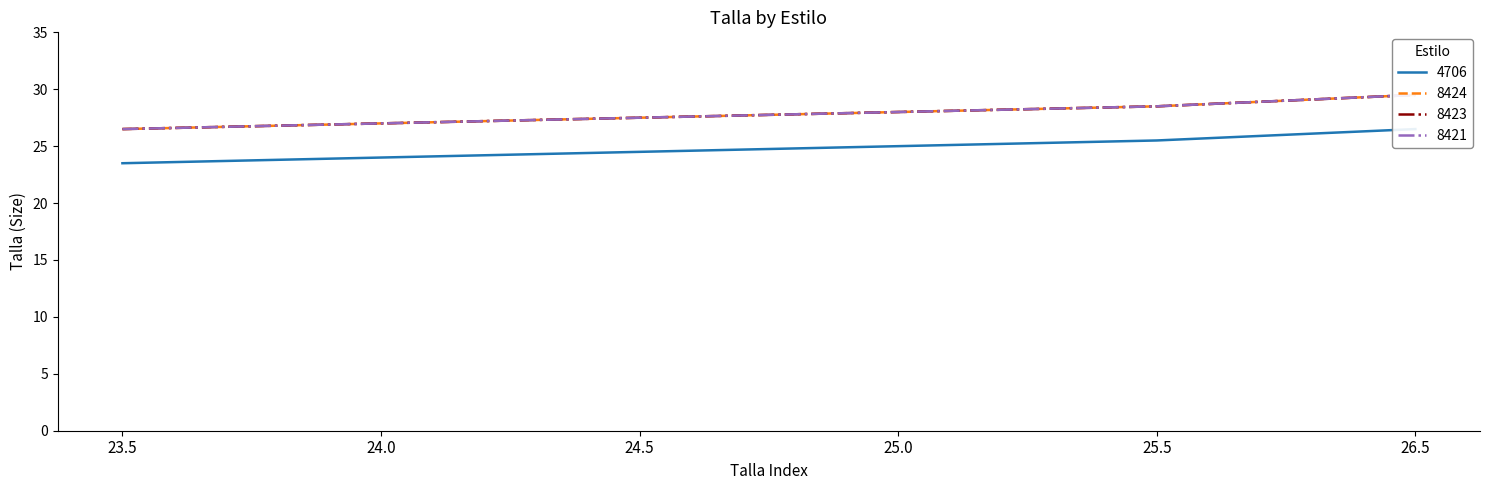

Reading left to right, what are all the values shown in this chart?

4706: 23.5	24.0	24.5	25.0	25.5	26.5
8424: 26.5	27.0	27.5	28.0	28.5	29.5
8423: 26.5	27.0	27.5	28.0	28.5	29.5
8421: 26.5	27.0	27.5	28.0	28.5	29.5